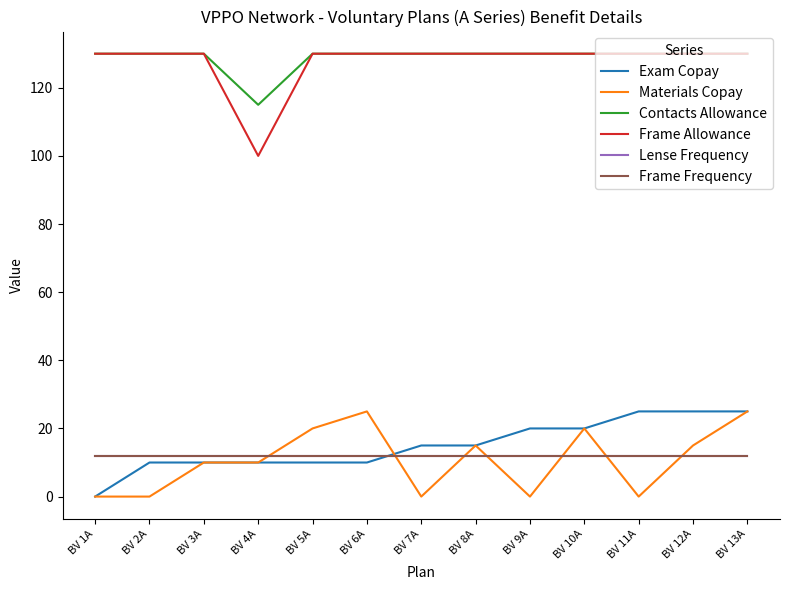

True or false: Frame Frequency has more than 0 points higher than both neighbors.

False